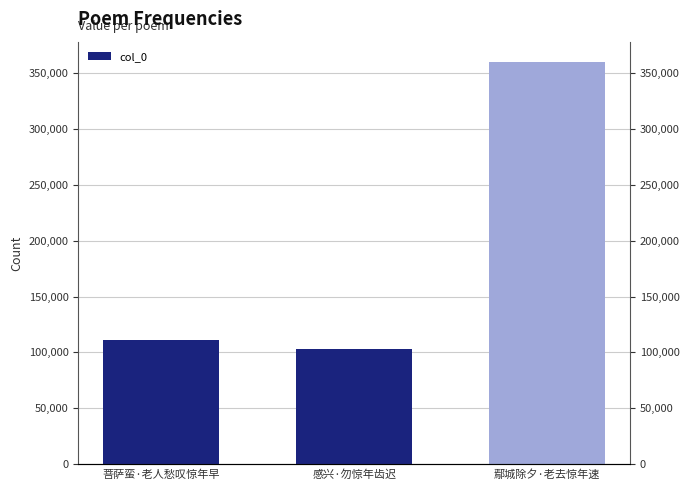

Which label corresponds to the largest value in the chart?

鄢城除夕·老去惊年速